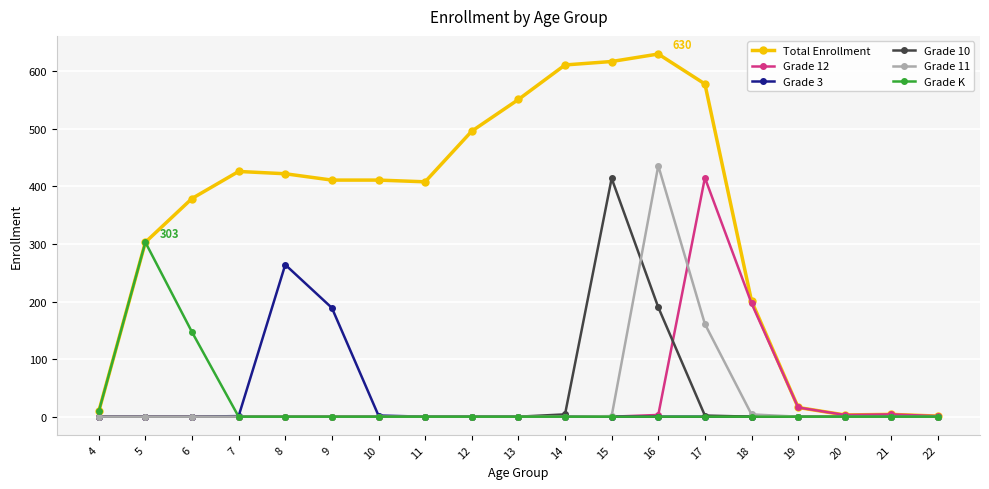

Which series has the largest total across all categories?

Total Enrollment